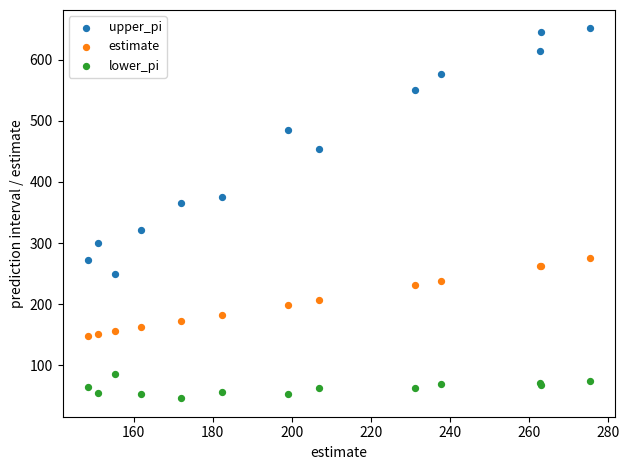

What is the X range (max minus min) for the scatter plot?

127.1